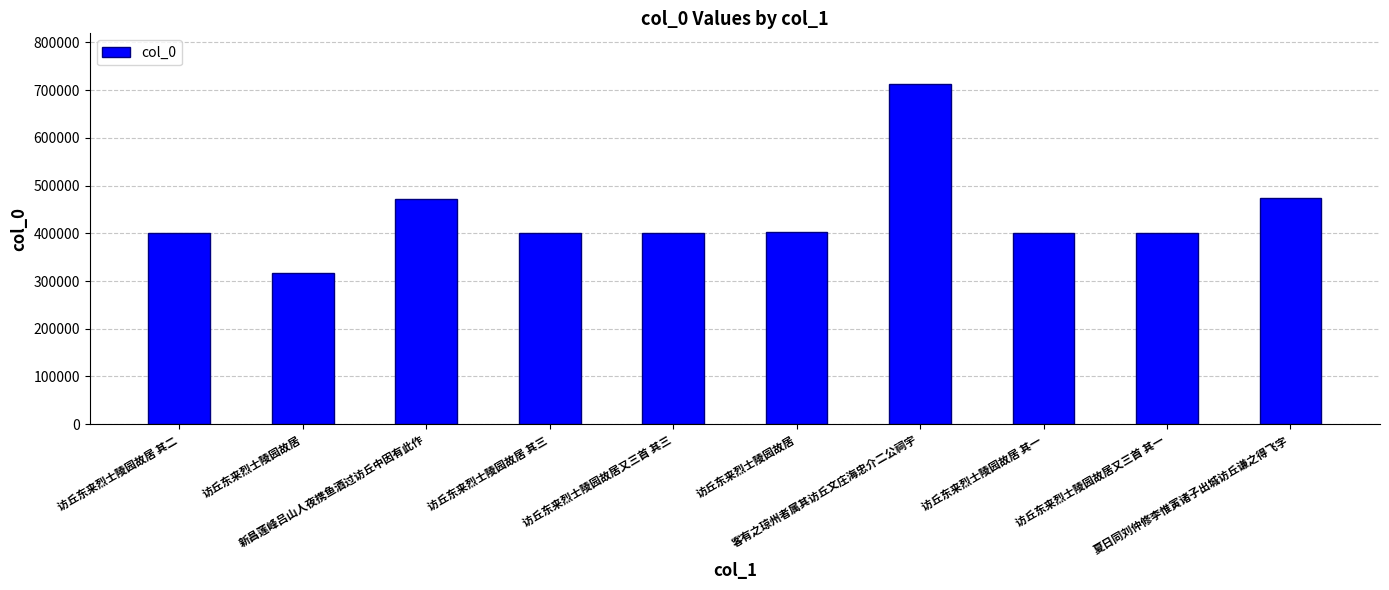

List the labels in order of value, smallest first.

访丘东来烈士陵园故居, 访丘东来烈士陵园故居 其一, 访丘东来烈士陵园故居 其二, 访丘东来烈士陵园故居 其三, 访丘东来烈士陵园故居又三首 其一, 访丘东来烈士陵园故居又三首 其三, 访丘东来烈士陵园故居, 新昌莲峰吕山人夜携鱼酒过访丘中因有此作, 夏日同刘仲修李惟寅诸子出城访丘谦之得飞字, 客有之琼州者属其访丘文庄海忠介二公祠宇